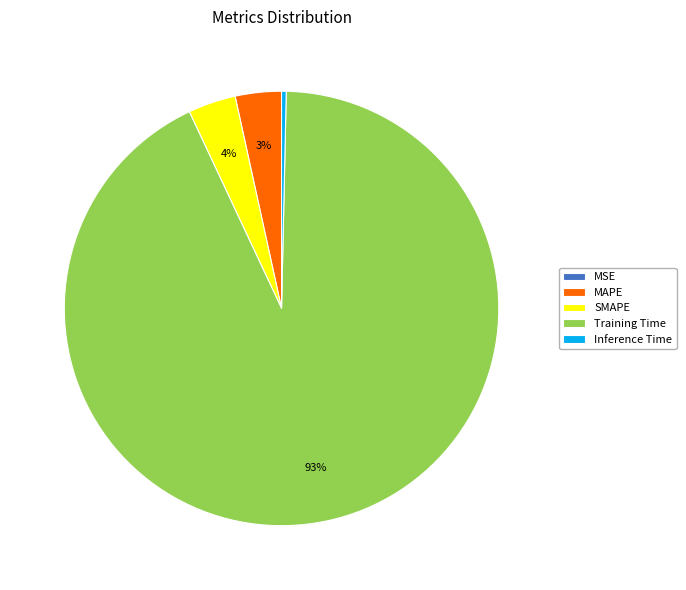

Is there a majority slice in this chart?

Yes